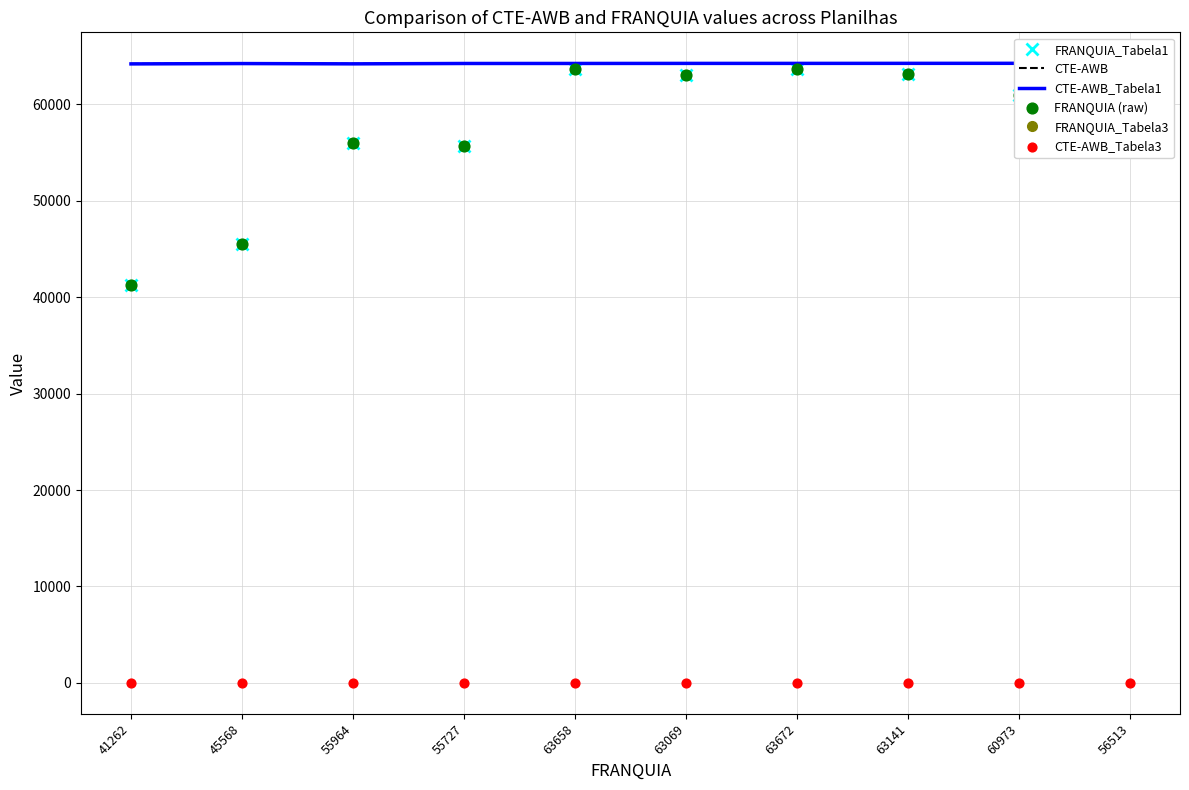

Which series reaches the minimum Y coordinate?

CTE-AWB_Tabela3